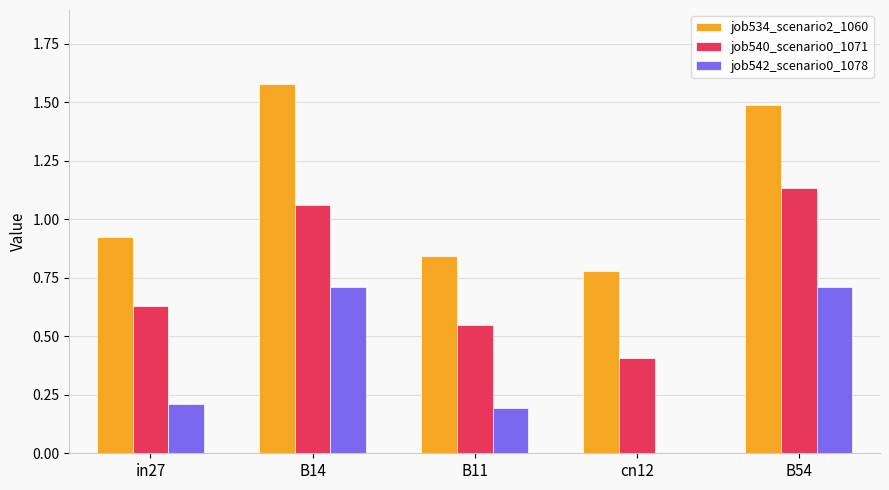

Which label corresponds to the largest value in the chart?

B14